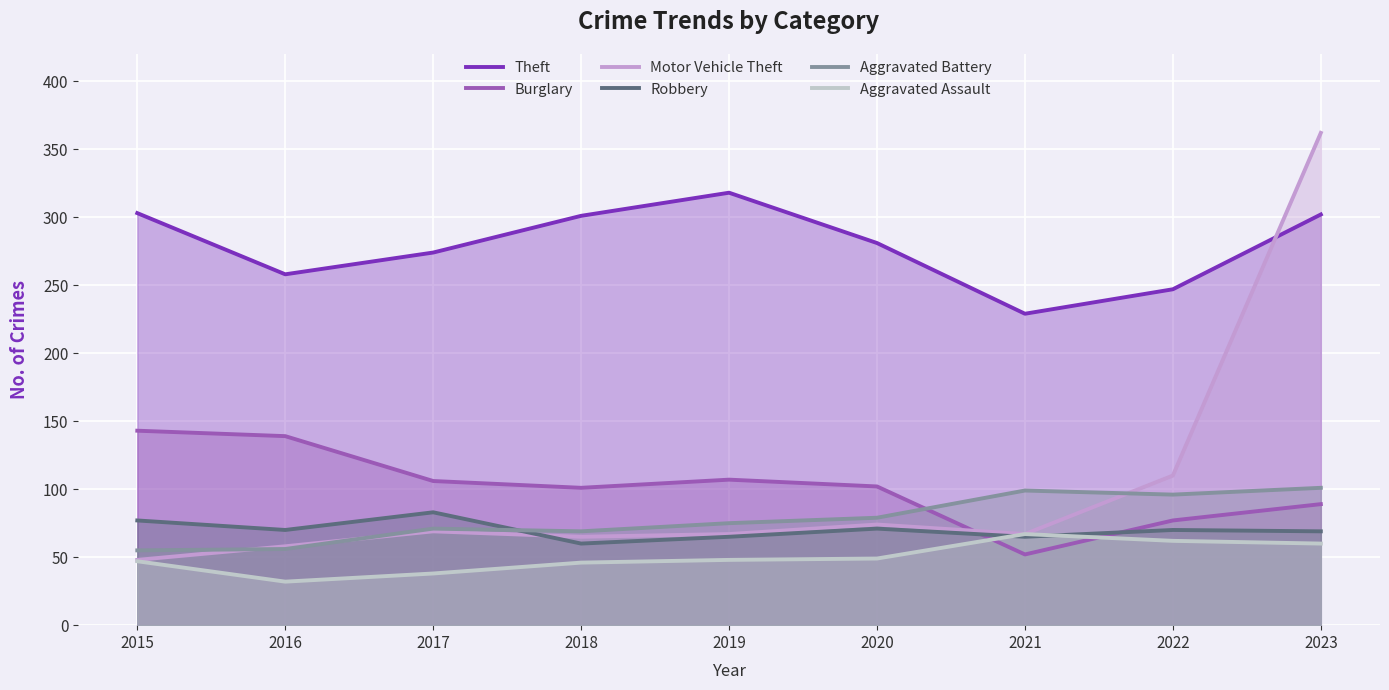

What value does the Motor Vehicle Theft series have at 2015, to the nearest 5?

50